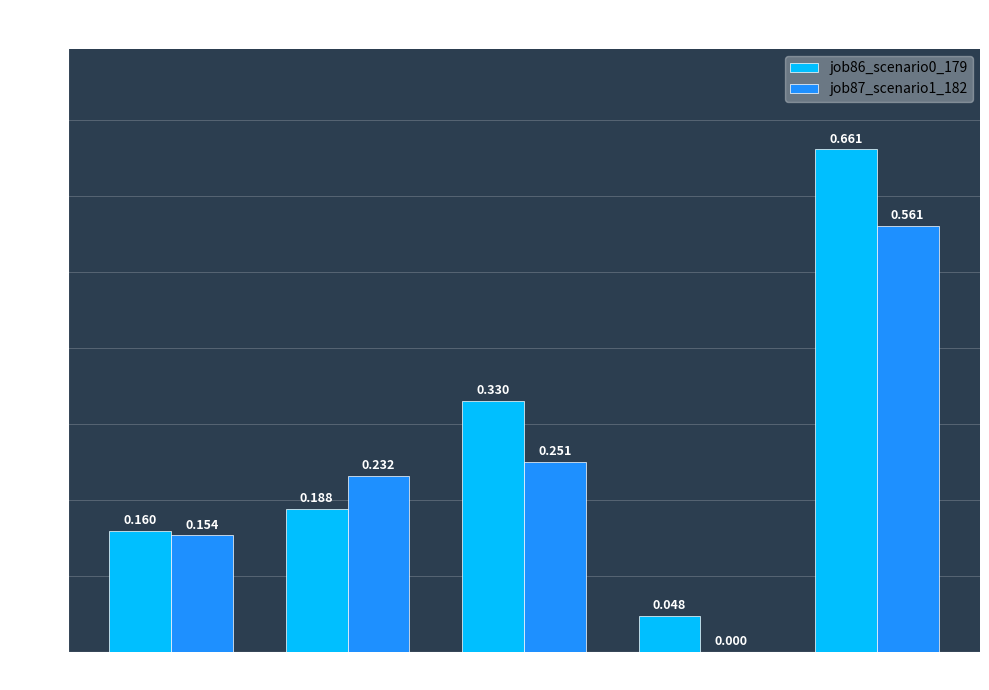

Is the value of job87_scenario1_182 at B14 greater than the value of job86_scenario0_179 at cn12?

Yes